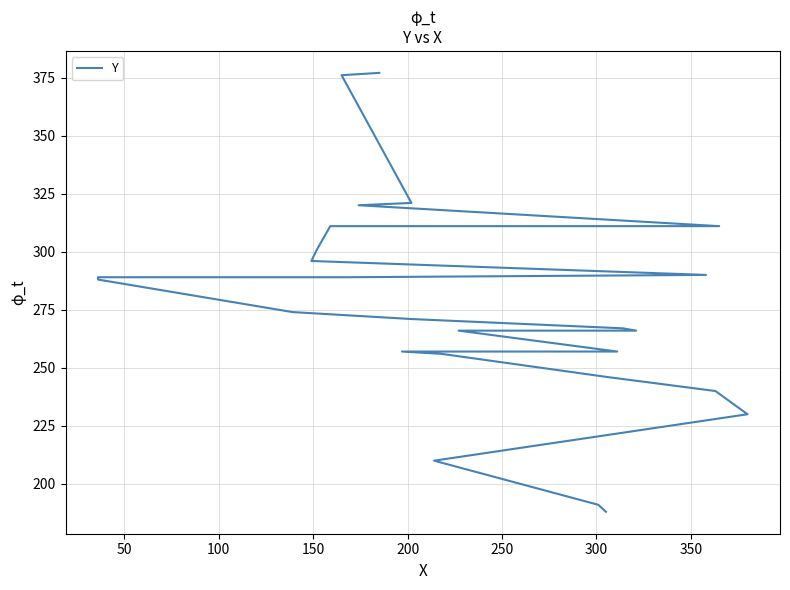

What is the minimum value shown in the chart?

188